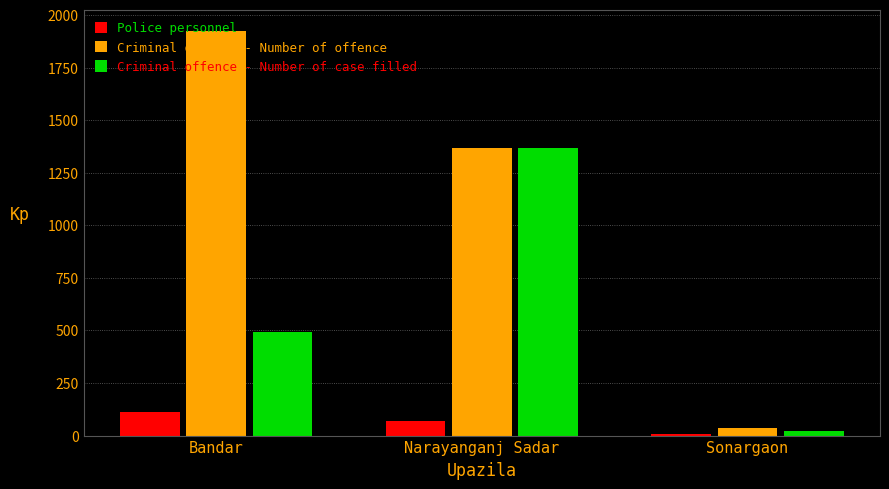

Which series has the widest spread of values?

Criminal offence - Number of offence